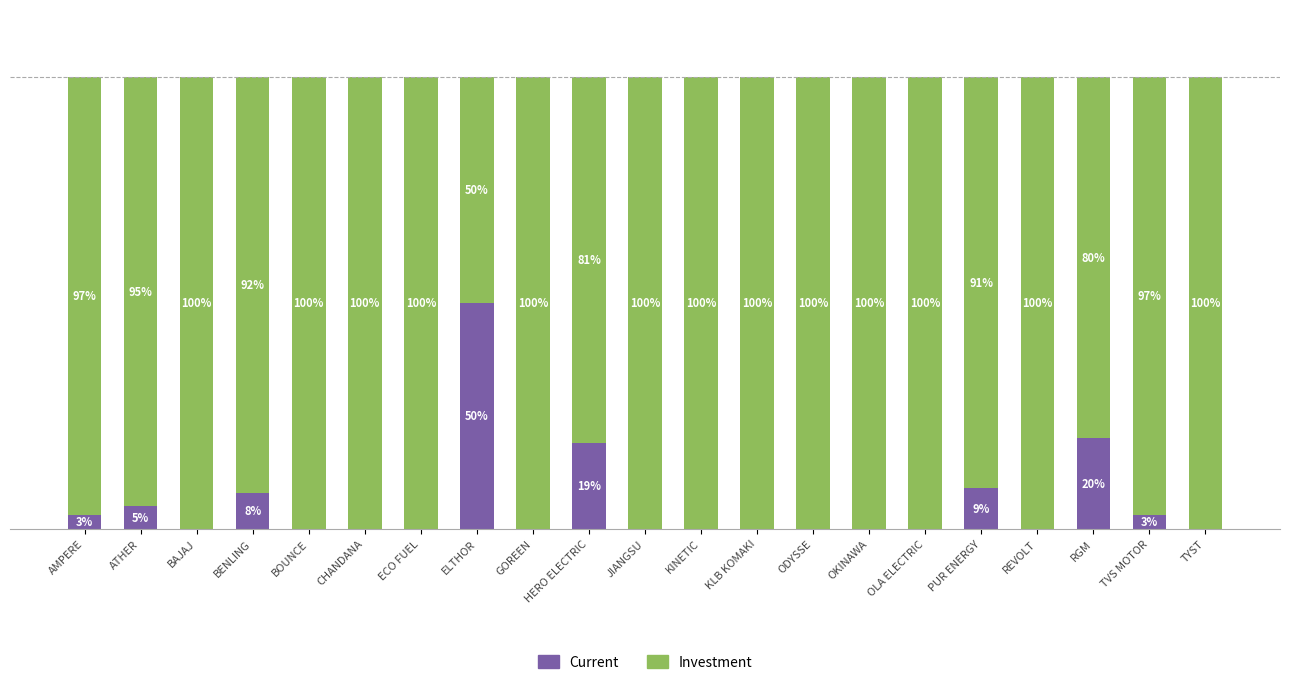

Where is Current nearest to the value 25?

RGM